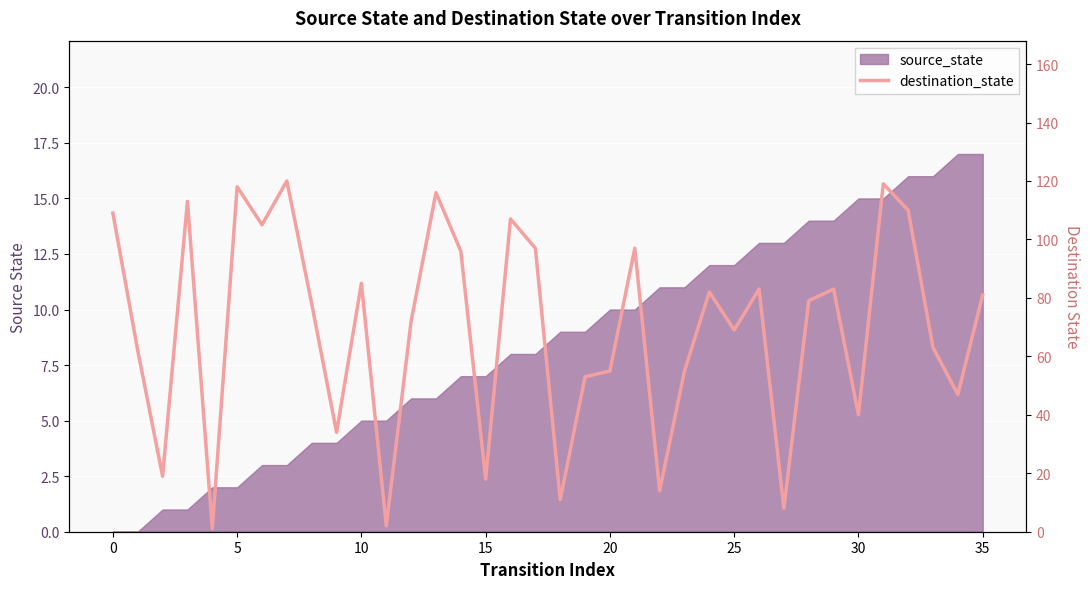

True or false: the data shows 148 at 29.

False